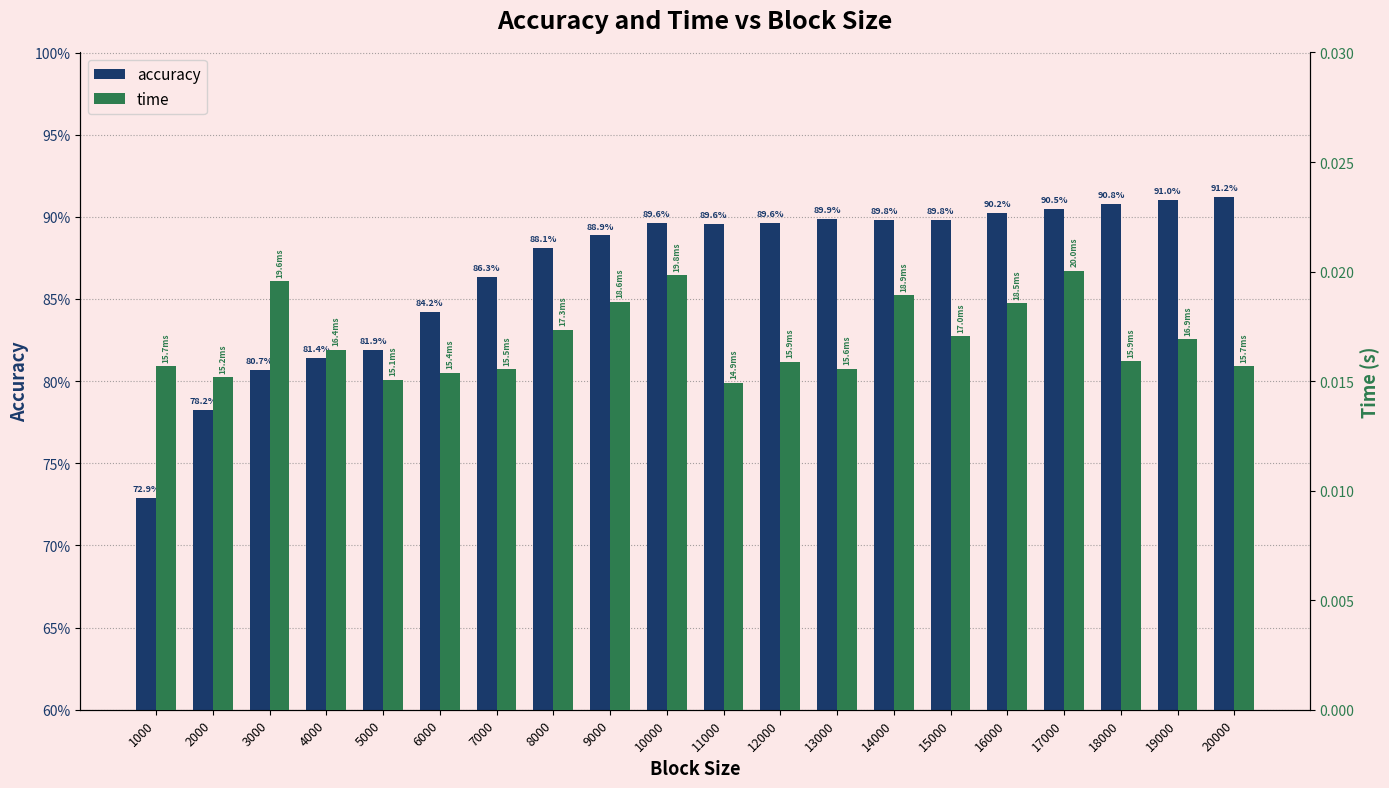

Does the chart contain any negative values?

No